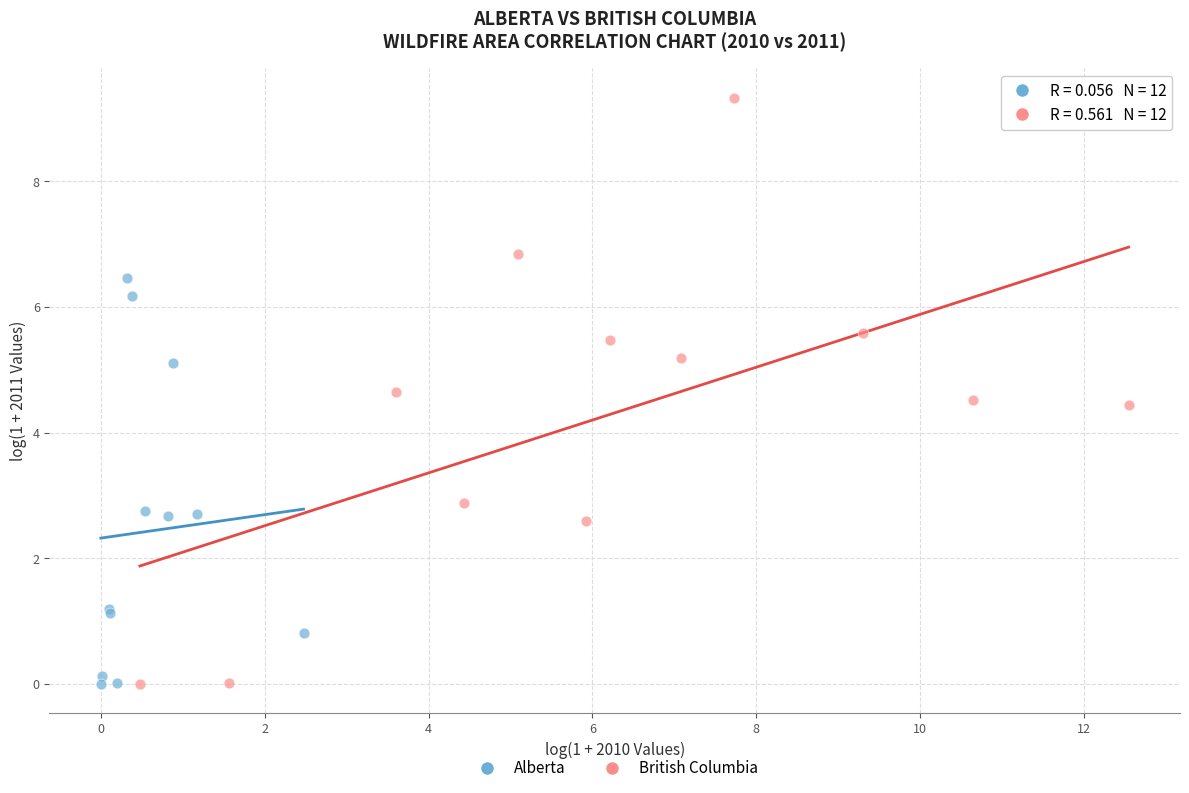

Which series contains the highest Y value?

British Columbia